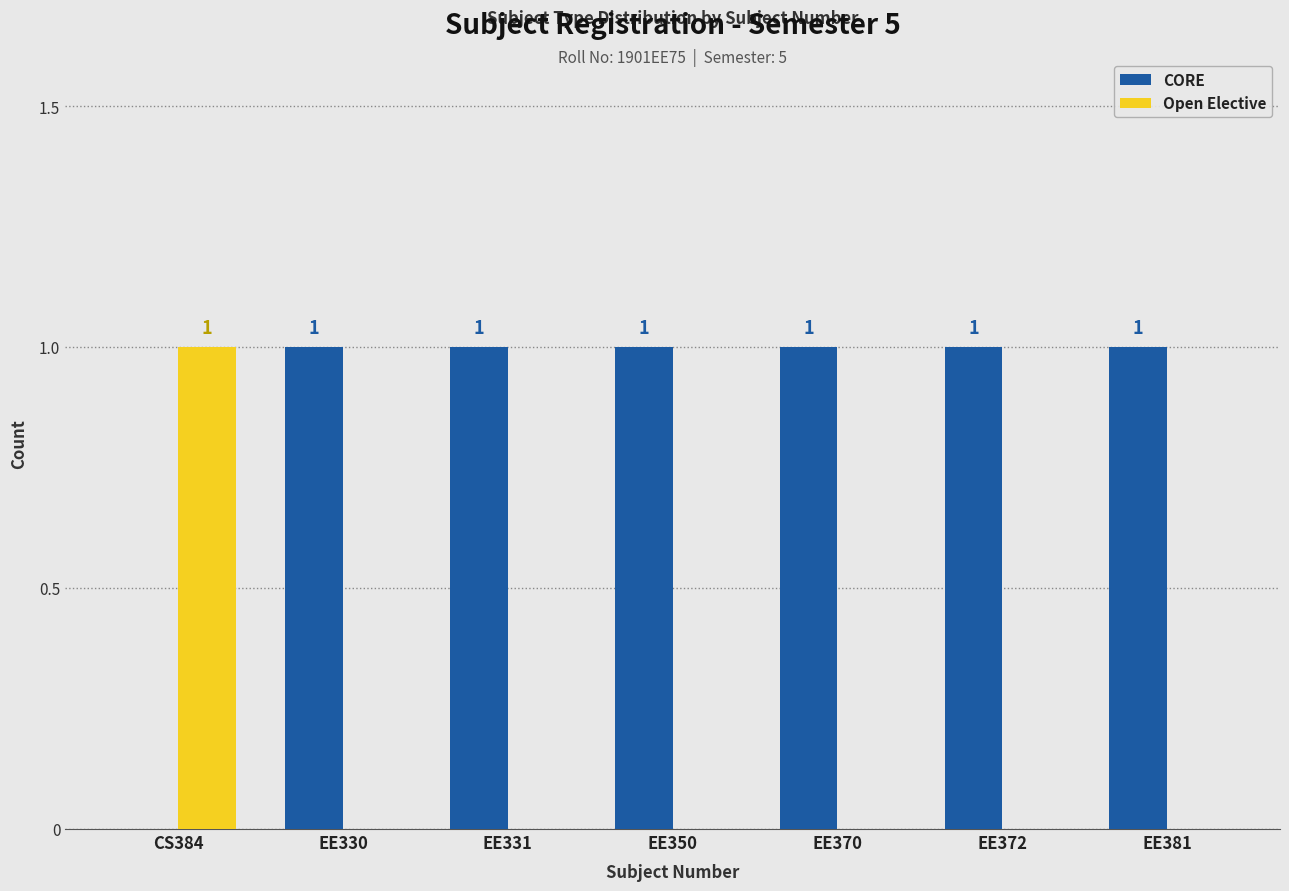

What is the sum of the Open Elective values at CS384 and EE370?

1